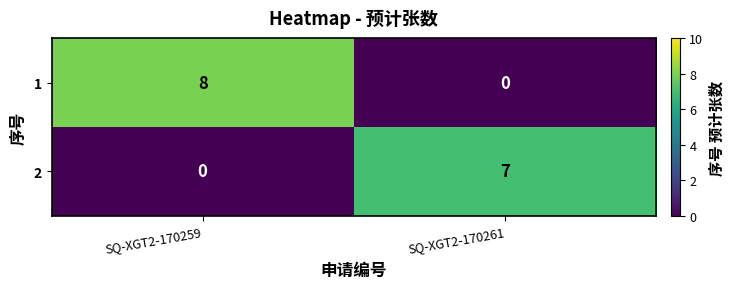

What is the sum of all 1 values?

8